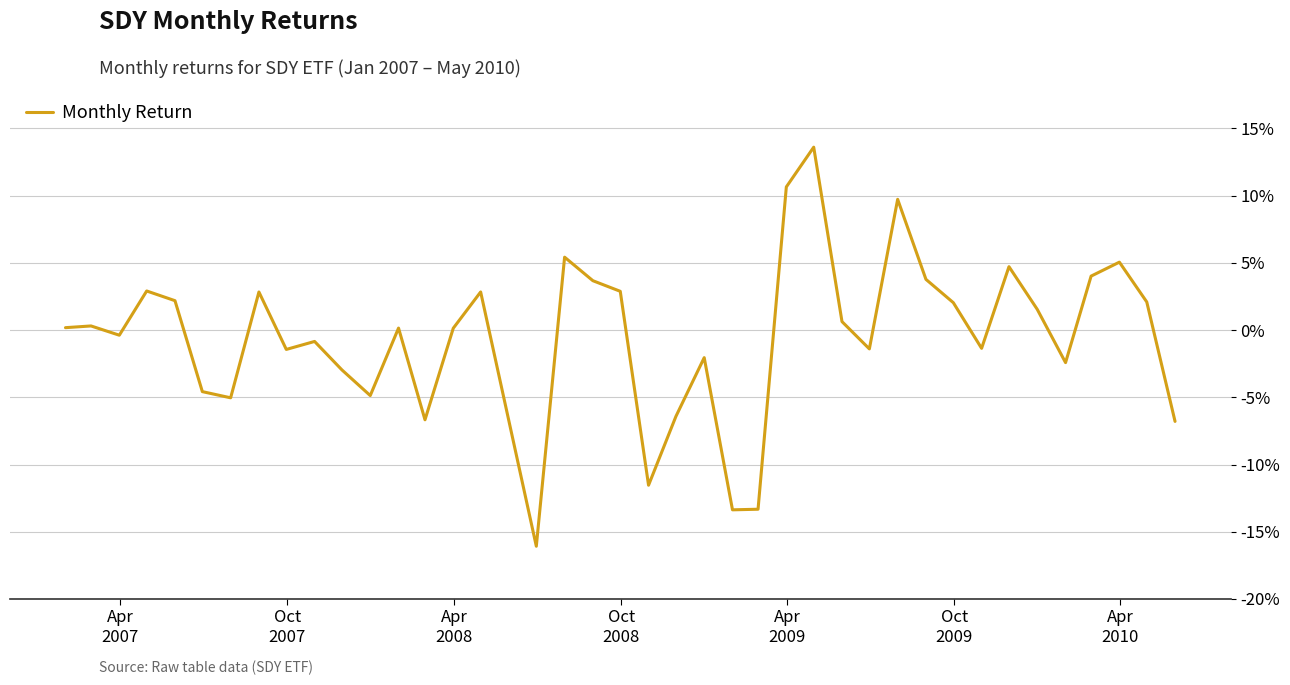

Does the chart have visible grid lines?

Yes